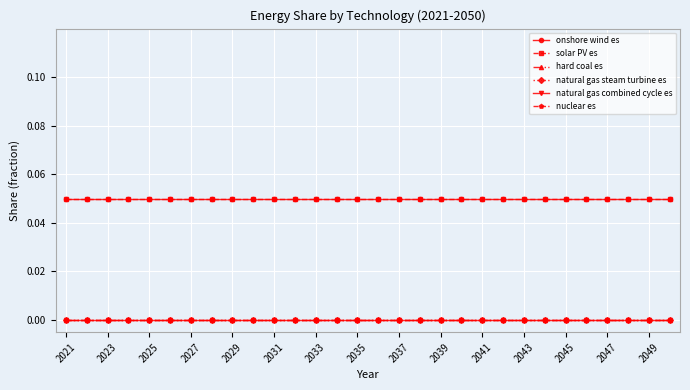

What is the average value of the solar PV es series?

0.1